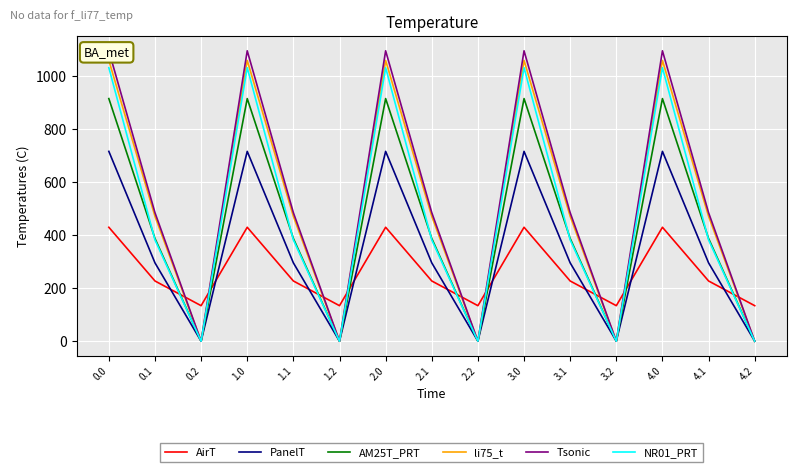

What is the total value across all series at 1.0?

5253.2